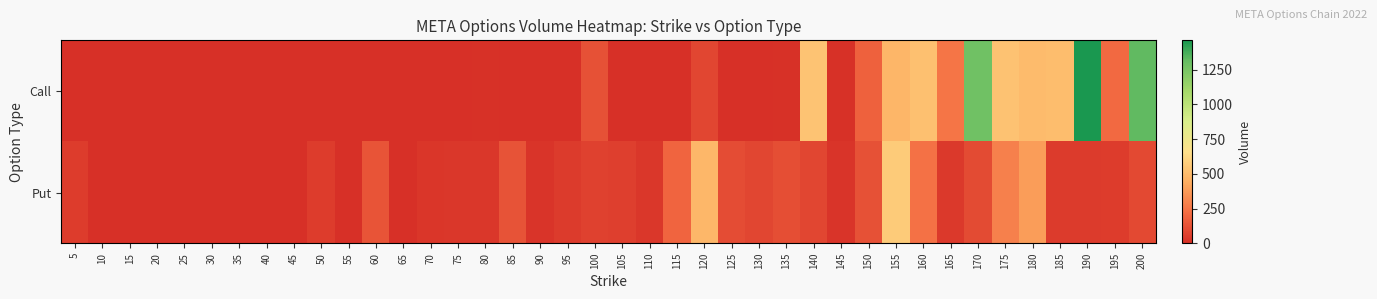

Reading left to right, transcribe all the data shown in this chart.

Call: 5=0	10=0	15=0	20=0	25=0	30=0	35=0	40=0	45=0	50=0	55=0	60=0	65=0	70=0	75=0	80=8	85=1	90=1	95=0	100=125	105=0	110=2	115=3	120=80	125=2	130=4	135=6	140=533	145=8	150=182	155=478	160=522	165=248	170=1275	175=528	180=502	185=508	190=1462	195=207	200=1322
Put: 5=50	10=0	15=0	20=0	25=0	30=0	35=0	40=0	45=1	50=50	55=0	60=137	65=5	70=26	75=34	80=30	85=126	90=21	95=44	100=65	105=59	110=33	115=190	120=482	125=103	130=84	135=110	140=85	145=22	150=123	155=569	160=236	165=36	170=100	175=290	180=386	185=40	190=40	195=49	200=94